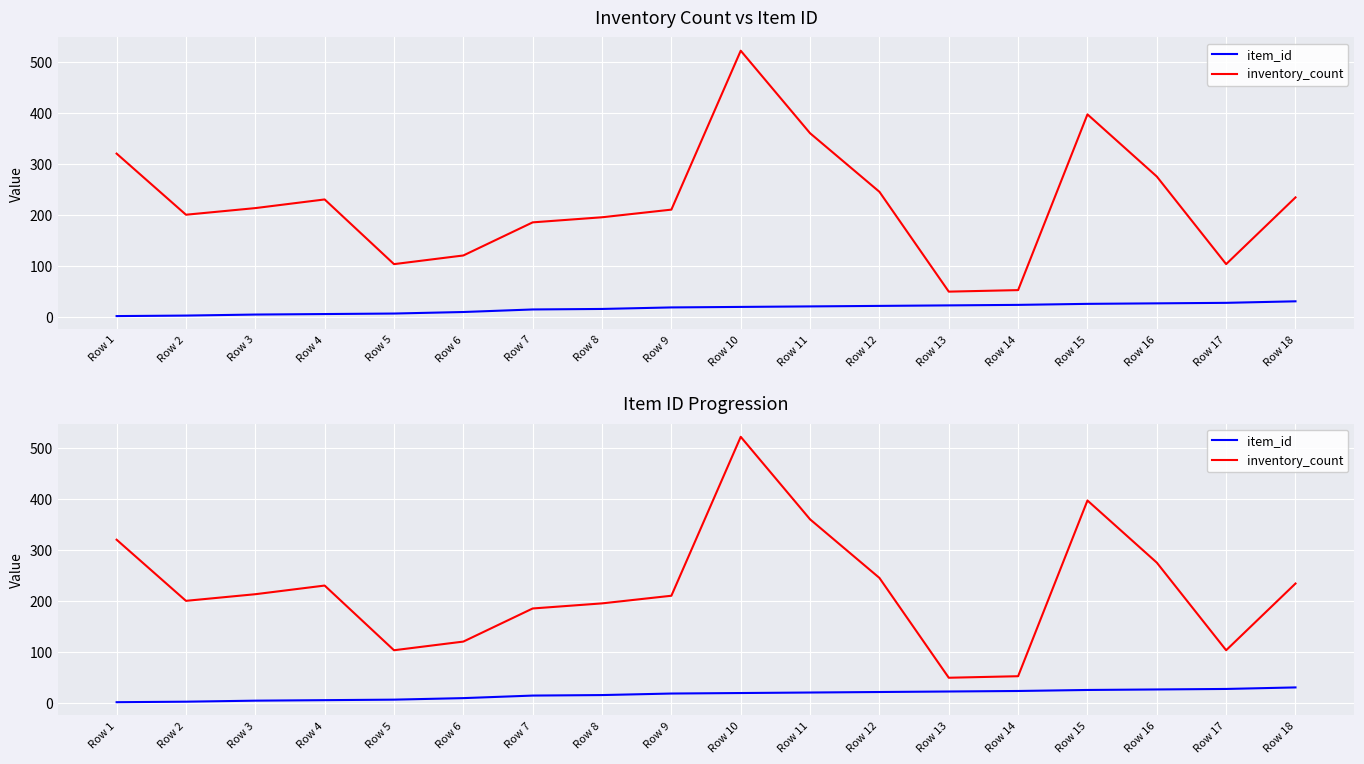

Which series changed the most between Row 4 and Row 6?

inventory_count